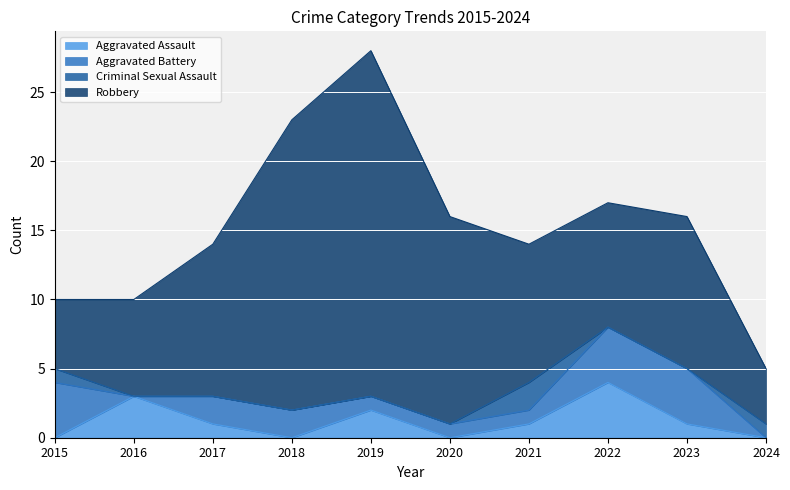

At which category is the sum across all series the highest?

2019